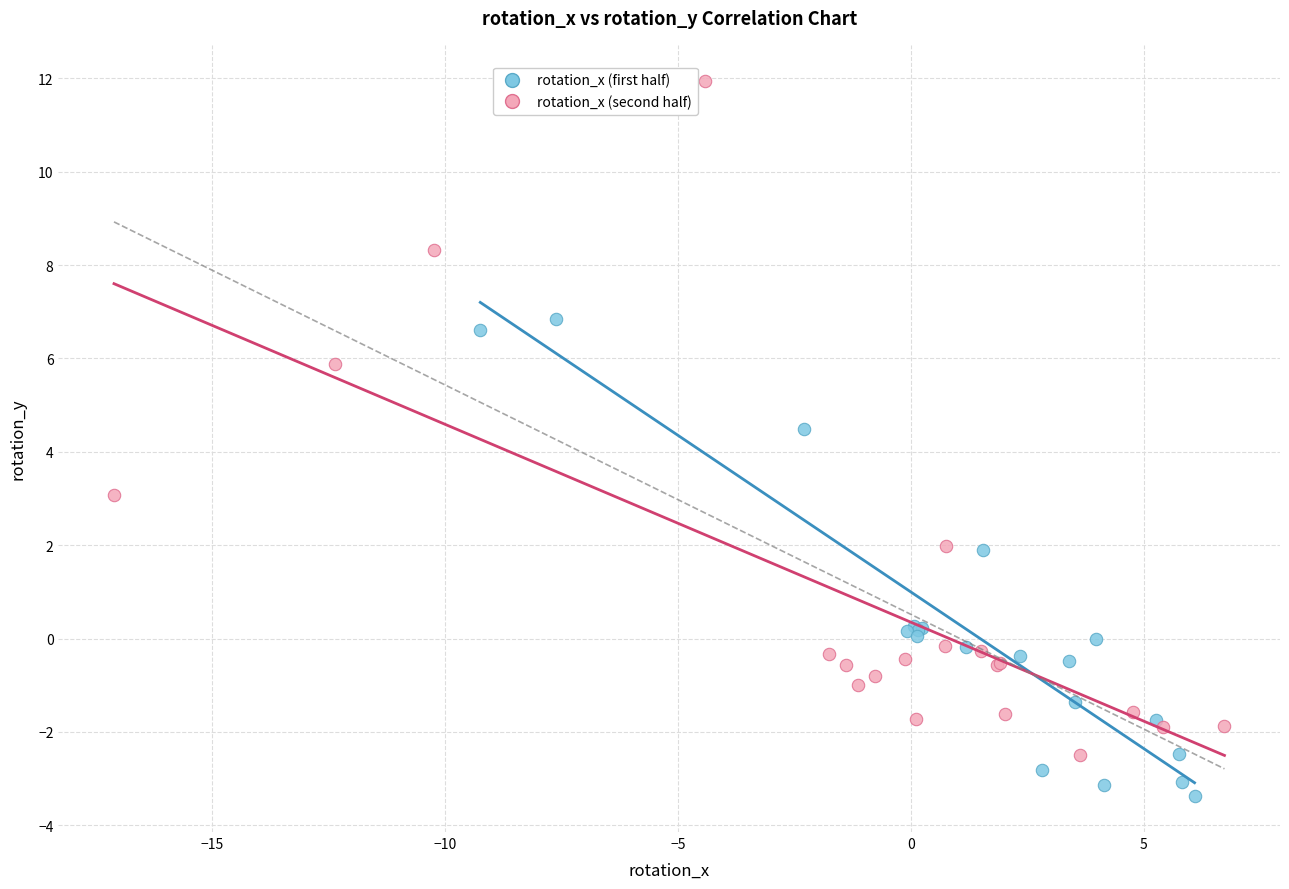

Which series reaches the maximum Y coordinate?

rotation_x (second half)